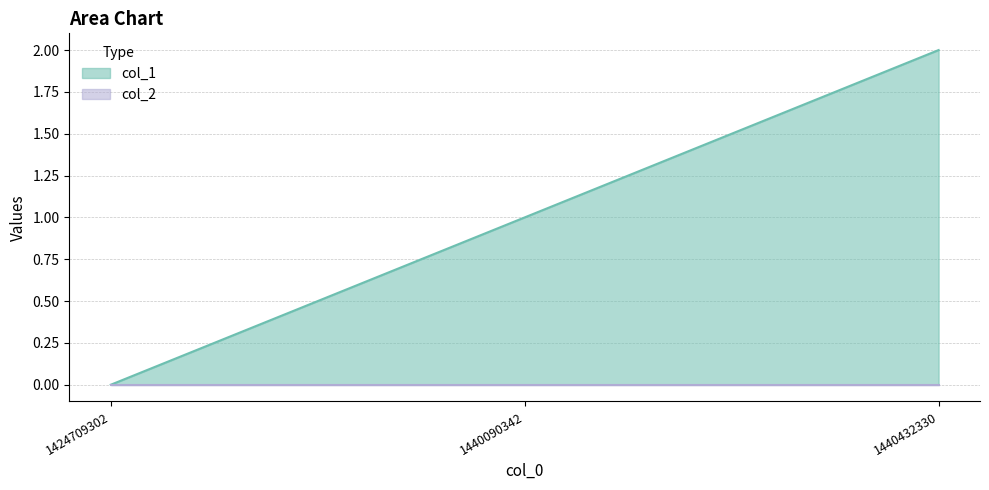

How many values are above zero?

2